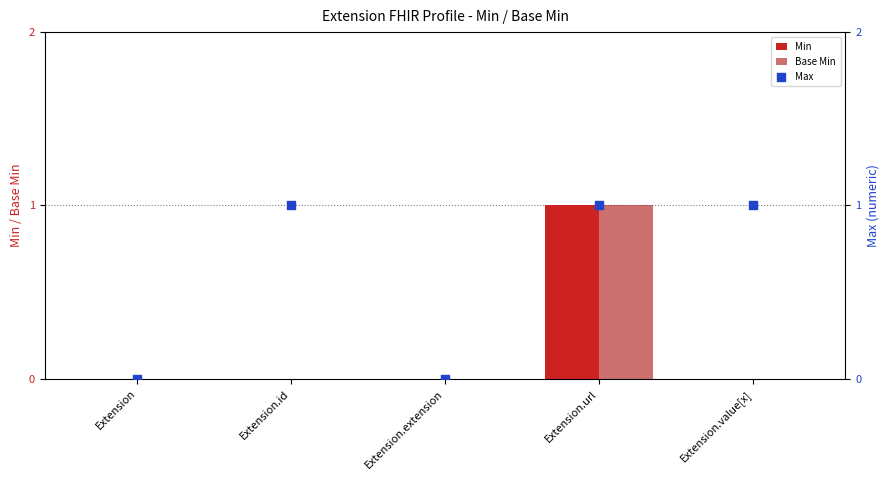

Which series has the largest Y range (max minus min)?

Min